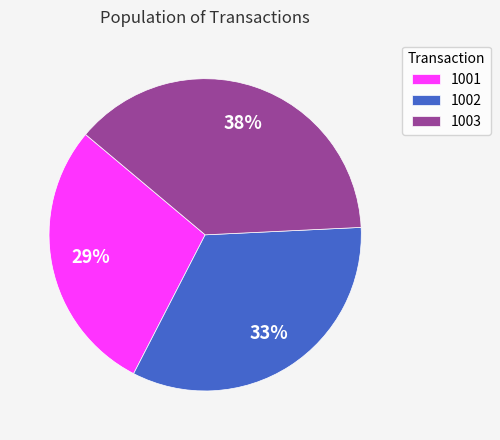

To the nearest percent, what portion does 1002 represent?

33%